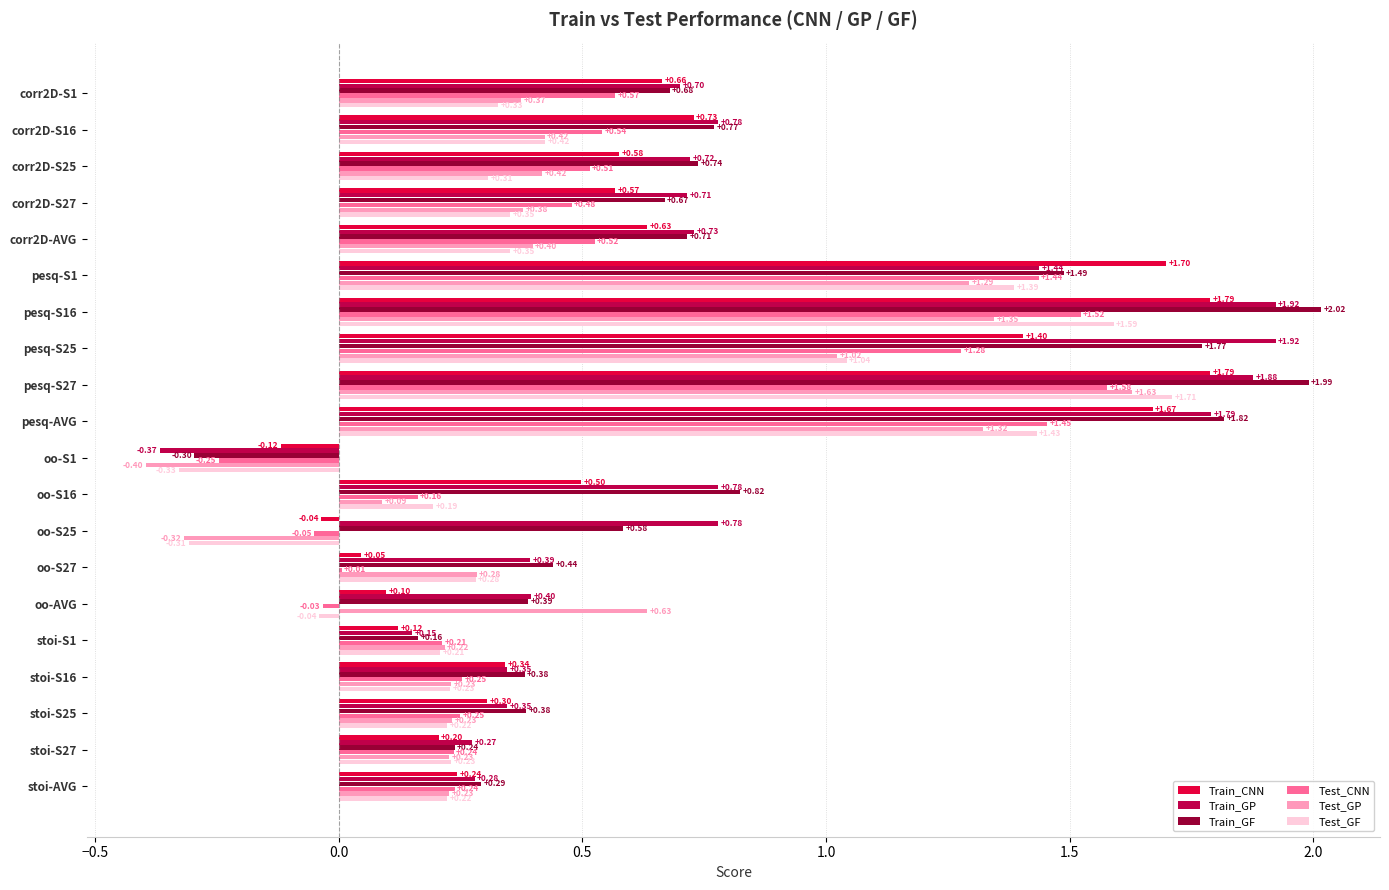

Between pesq-S27 and stoi-S27, which series saw the biggest shift?

Train_GF